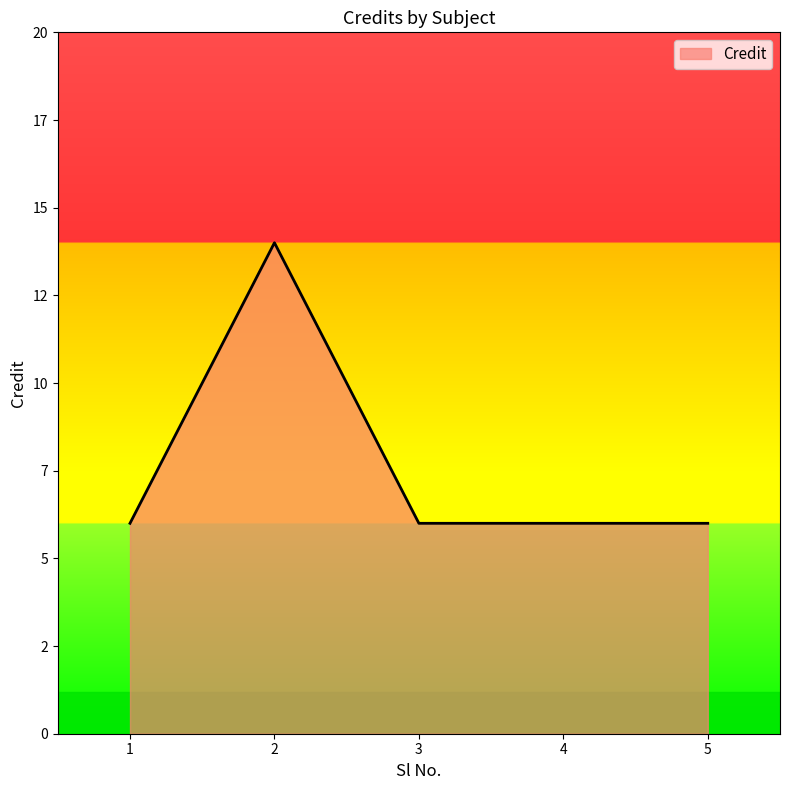

Does the chart display data point markers on the line(s)?

No